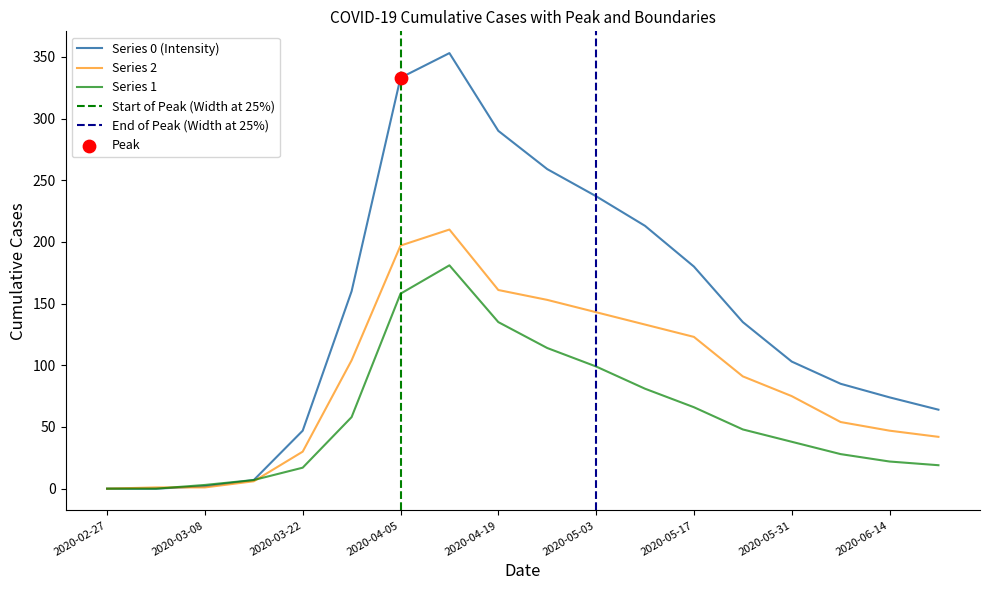

At how many categories does at least one series exceed 260?

3